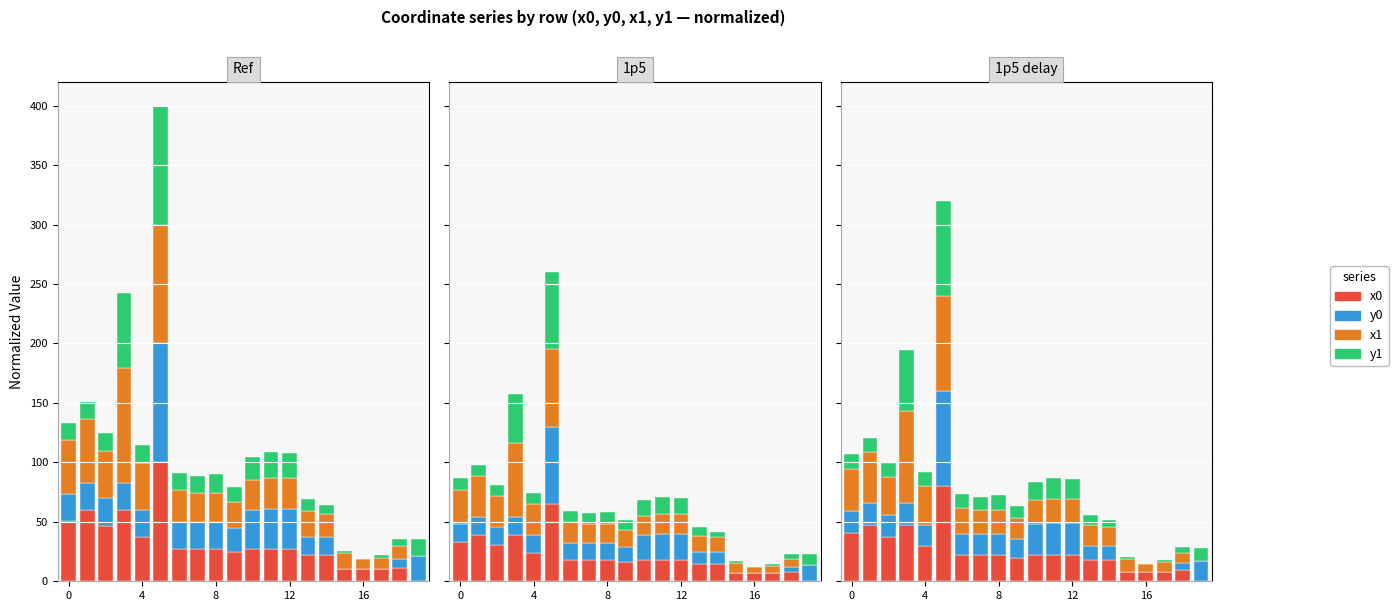

At how many categories does at least one series exceed 0?

20